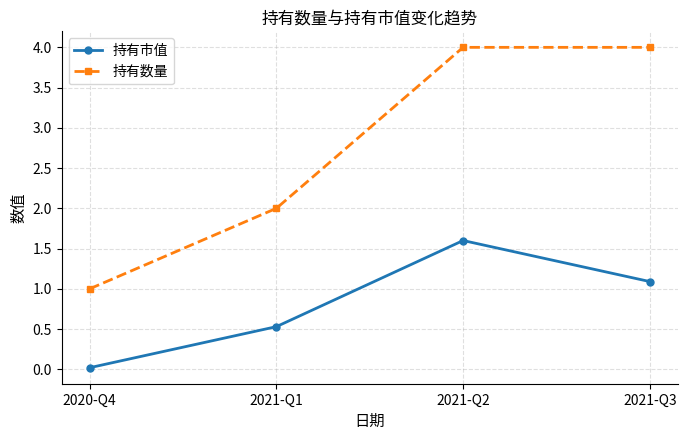

What is the maximum value shown in the chart?

4.0